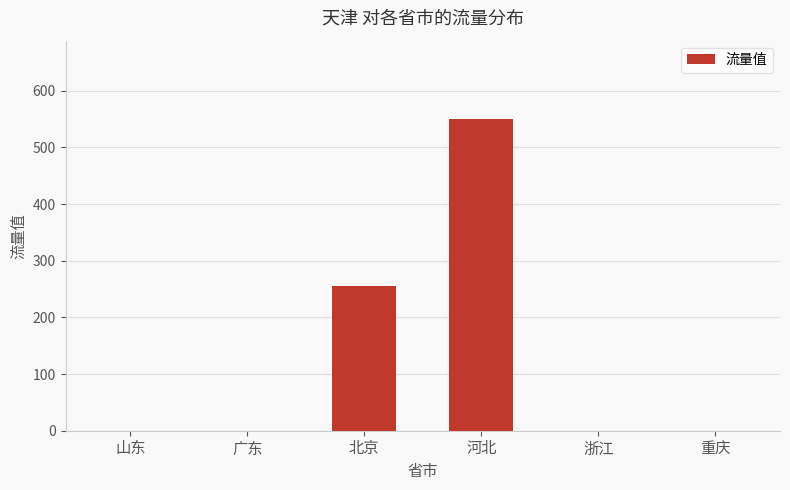

Does the chart contain stacked bars?

No